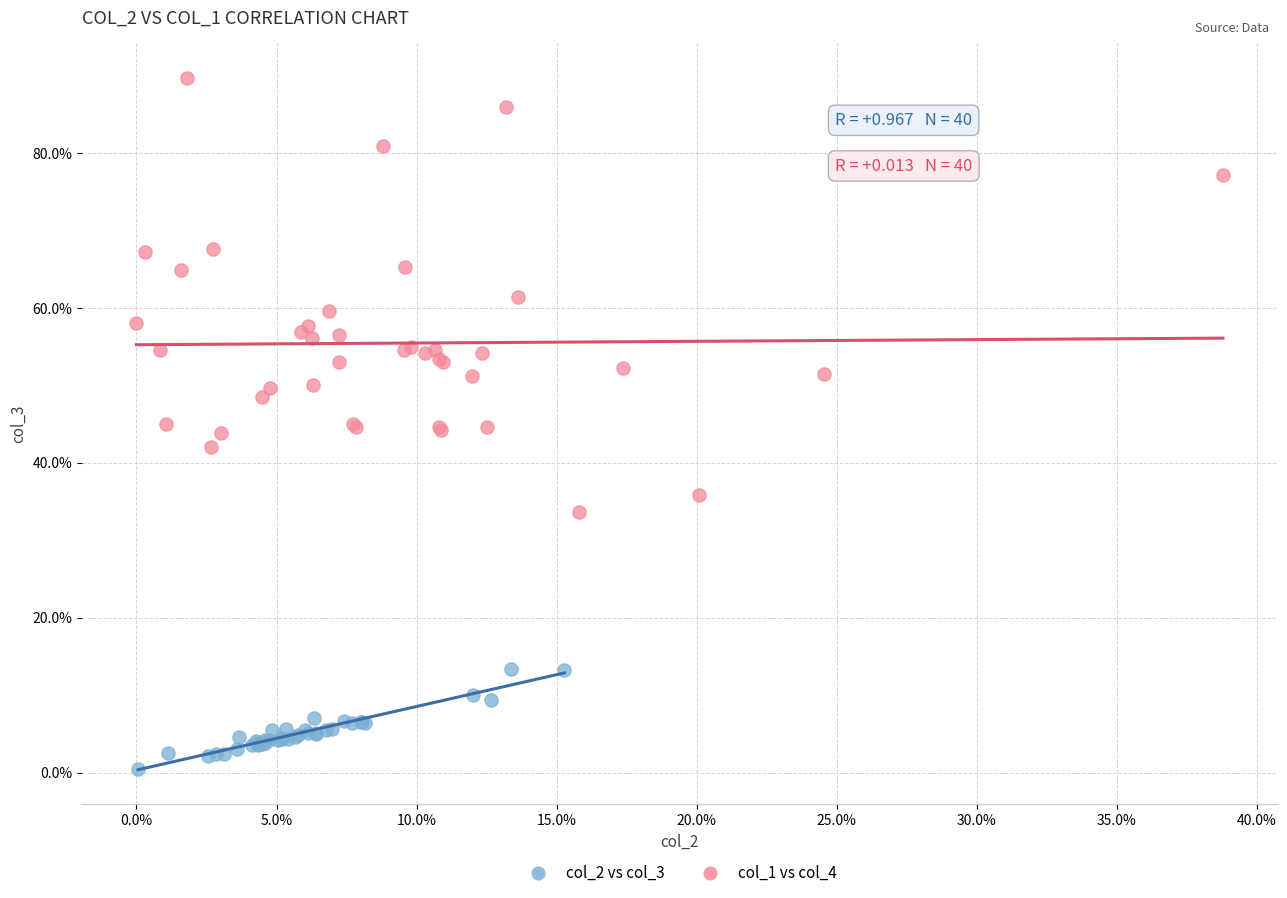

Which series reaches the maximum Y coordinate?

col_1 vs col_4